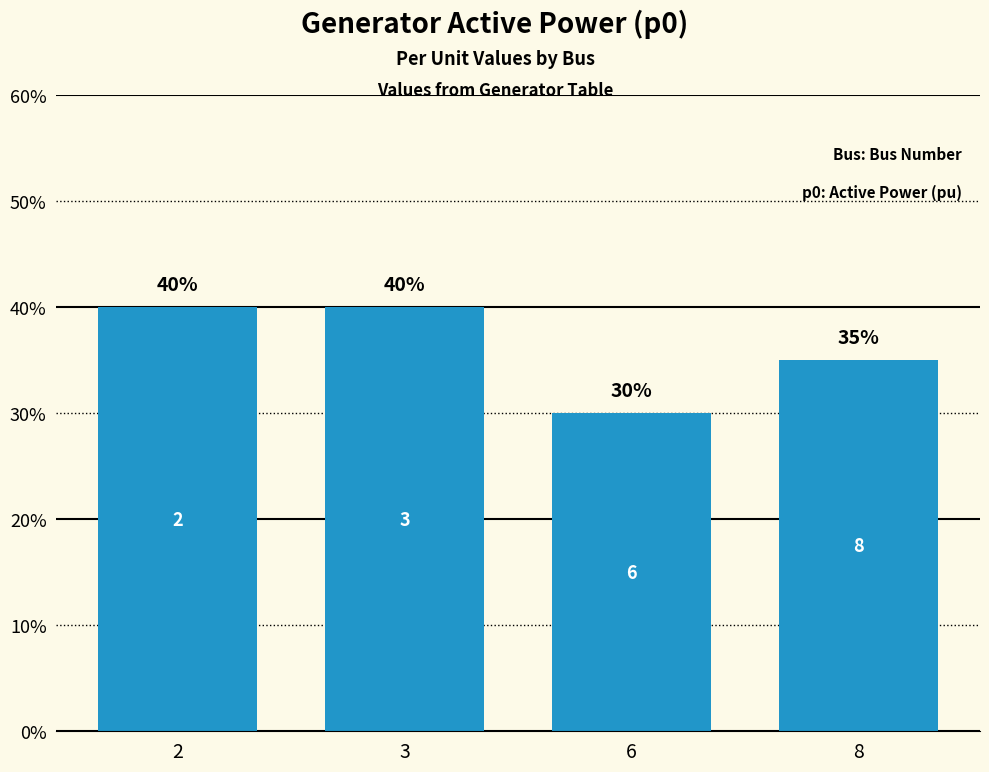

Does the chart contain stacked bars?

No